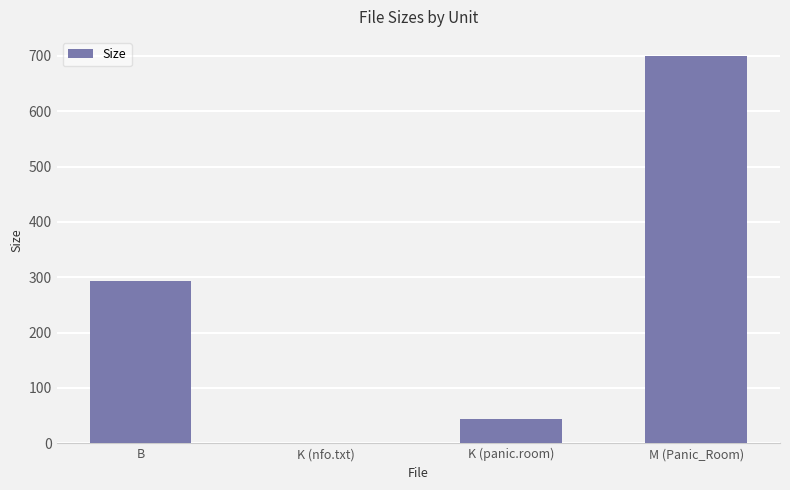

Which category has the highest value across all series?

M (Panic_Room)